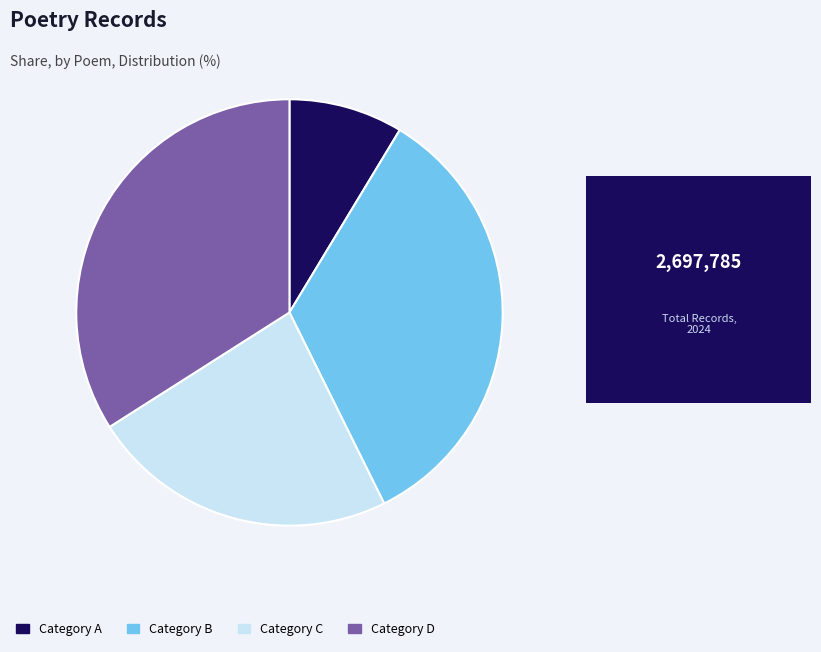

How many segments does this pie chart have?

4